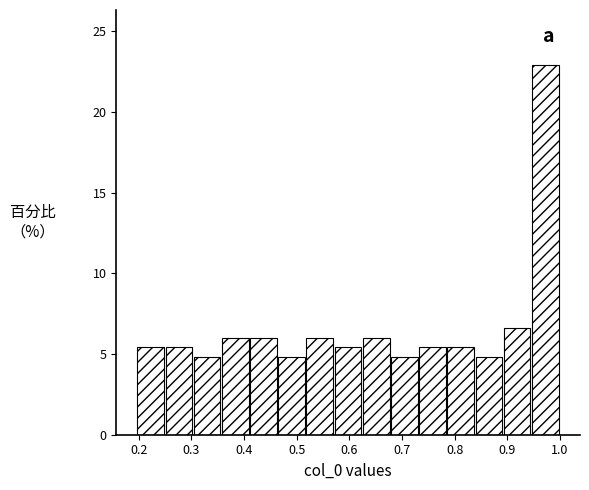

Reading left to right, list every bar in this chart as the range it spans on the x-axis followed by its height. Neither the bar edges nor the heights are printed on the chart, so give them approximately, as read against the axes.

0.20 to 0.25: 5.5
0.25 to 0.30: 5.5
0.30 to 0.36: 5.0
0.36 to 0.41: 6.0
0.41 to 0.47: 6.0
0.47 to 0.52: 5.0
0.52 to 0.57: 6.0
0.57 to 0.63: 5.5
0.63 to 0.68: 6.0
0.68 to 0.73: 5.0
0.73 to 0.79: 5.5
0.79 to 0.84: 5.5
0.84 to 0.89: 5.0
0.89 to 0.95: 6.5
0.95 to 1.00: 23.0